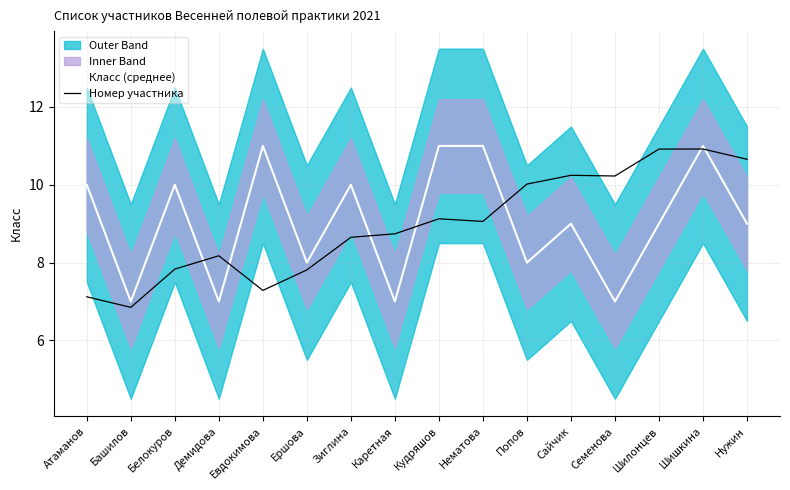

At how many categories does at least one series exceed 7?

15